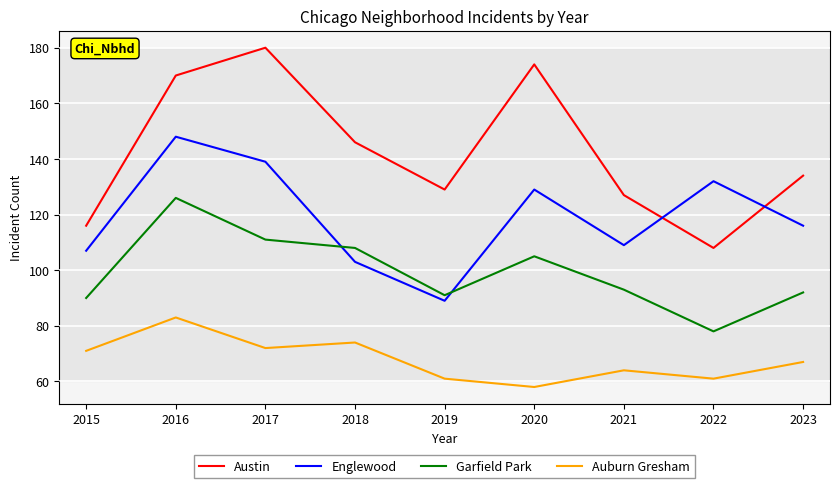

Does the chart have visible grid lines?

Yes